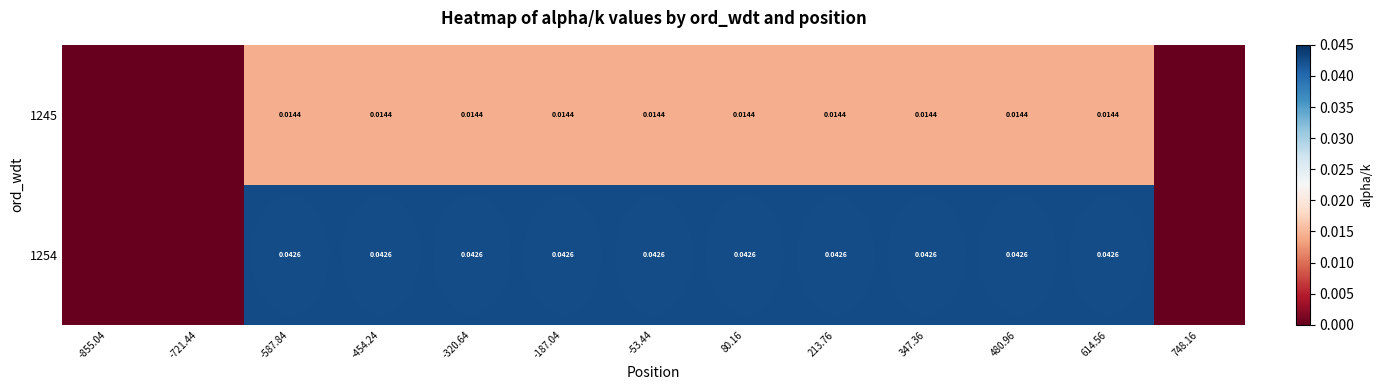

Which label corresponds to the smallest value in the chart?

-855.04